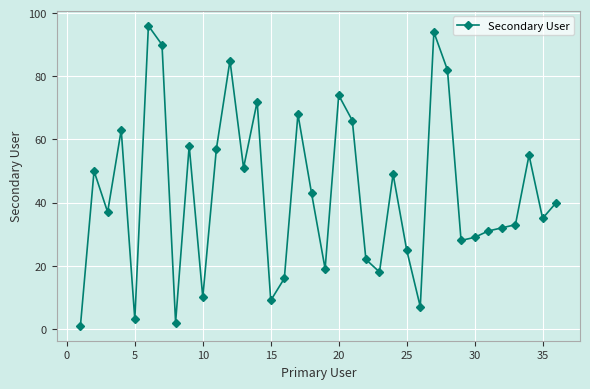

What is the difference between the second highest and minimum values?

93